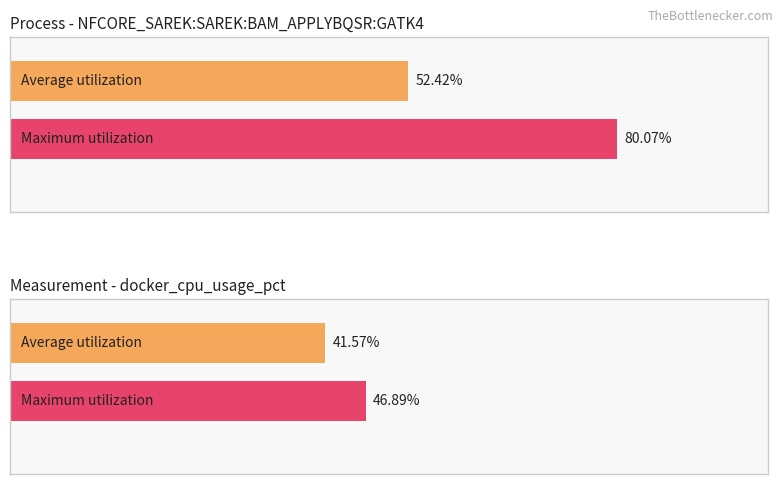

What is the difference between the highest and lowest values at 4?

17.7